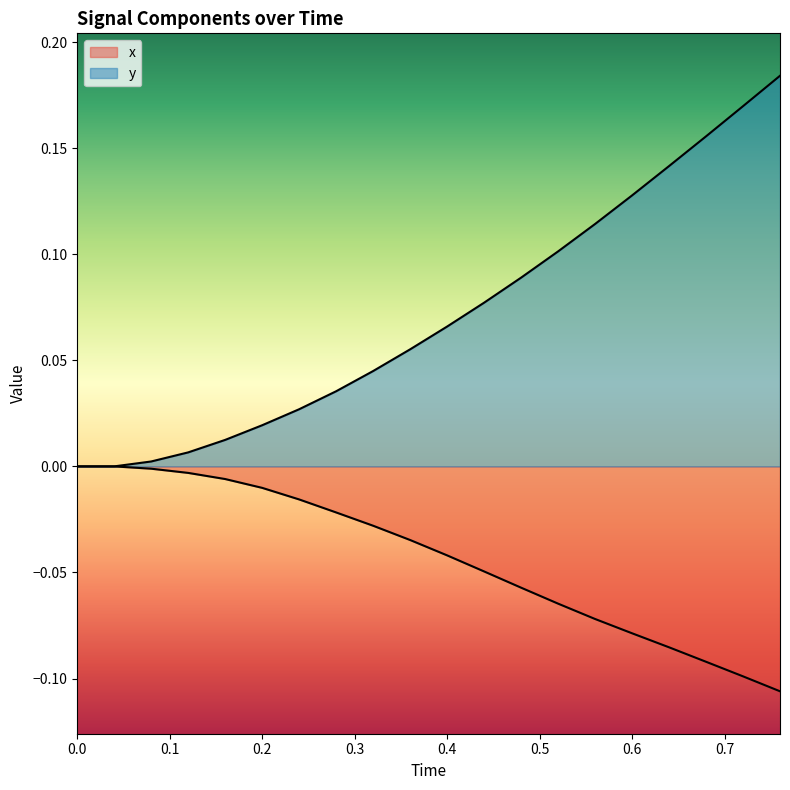

Does the chart have visible grid lines?

No